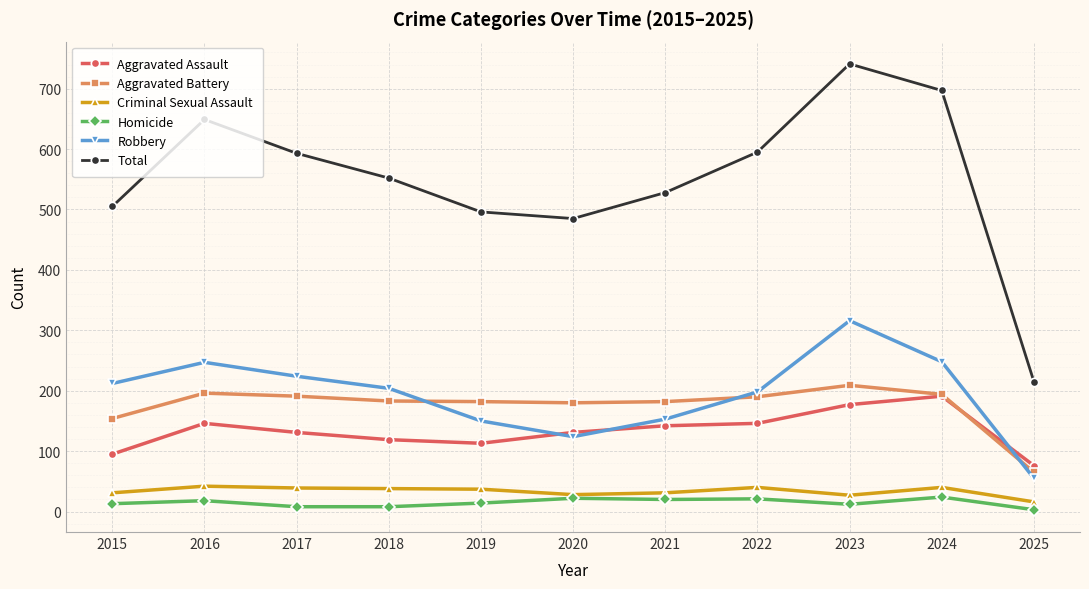

What is the lowest value of the Robbery series?

55